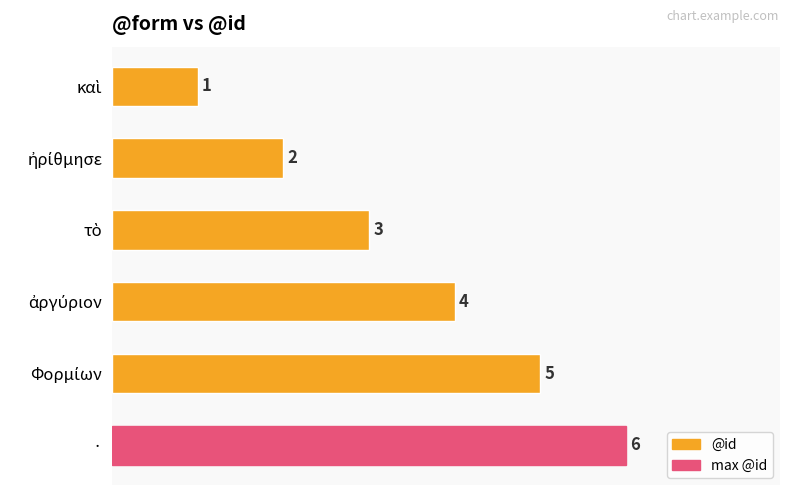

What is the sum of all values?

21